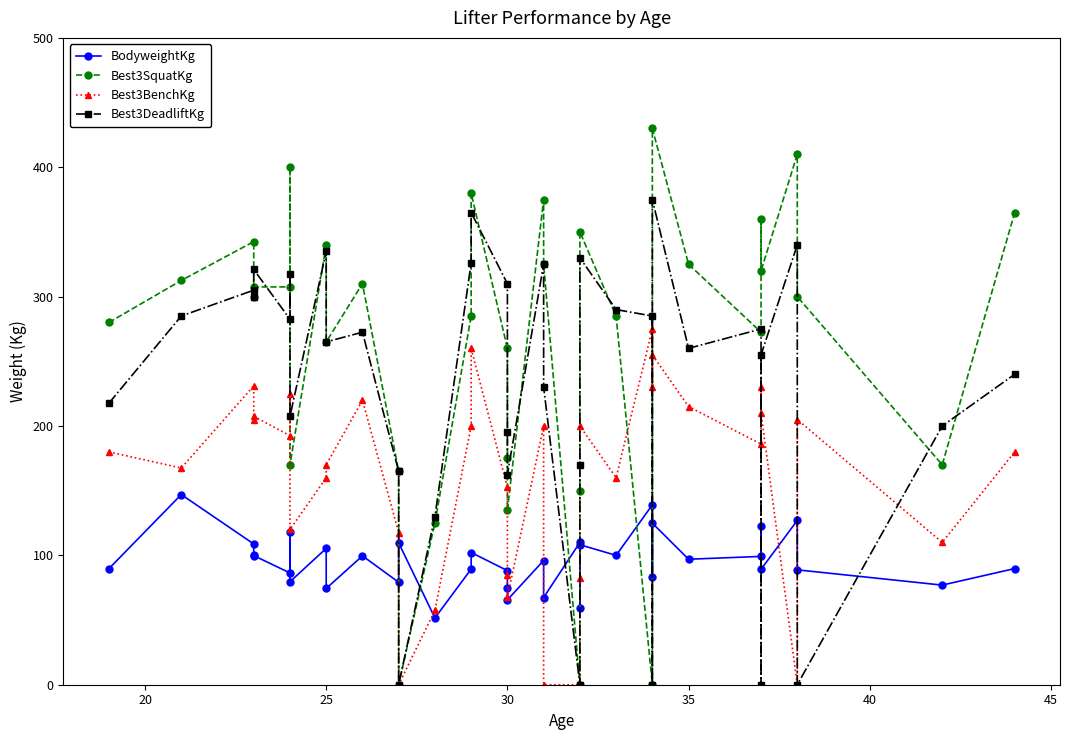

True or false: BodyweightKg has a value of 126.2 at 40.

False